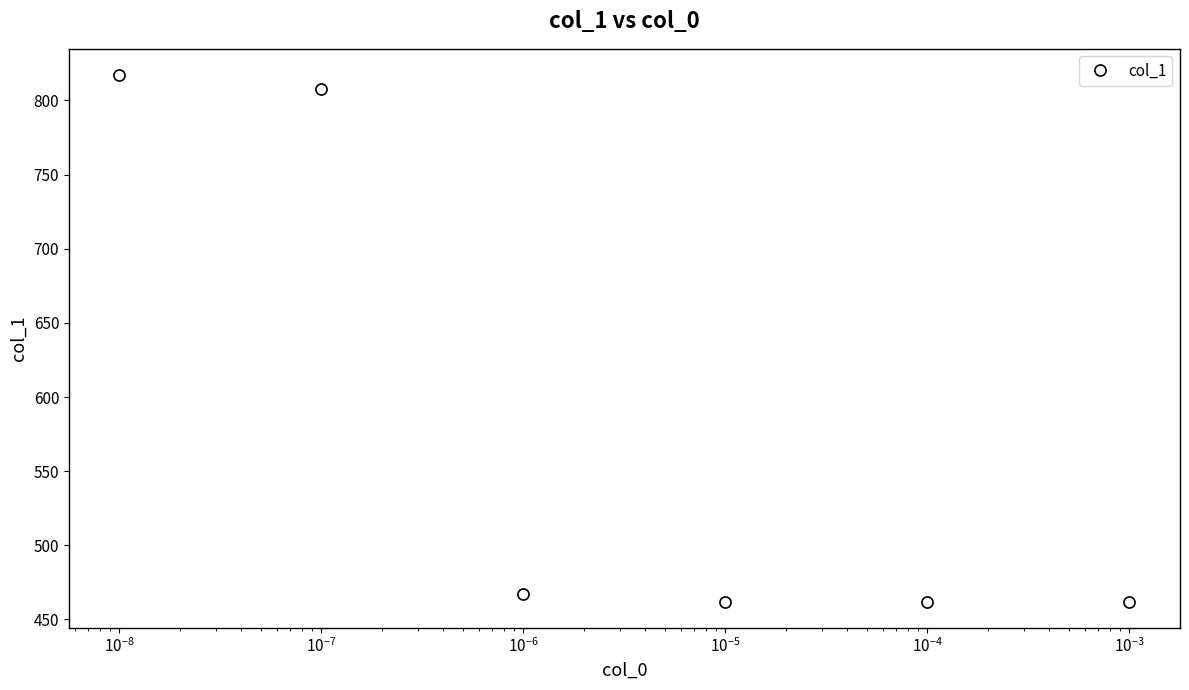

What is the value of the 2nd point from the left?

808